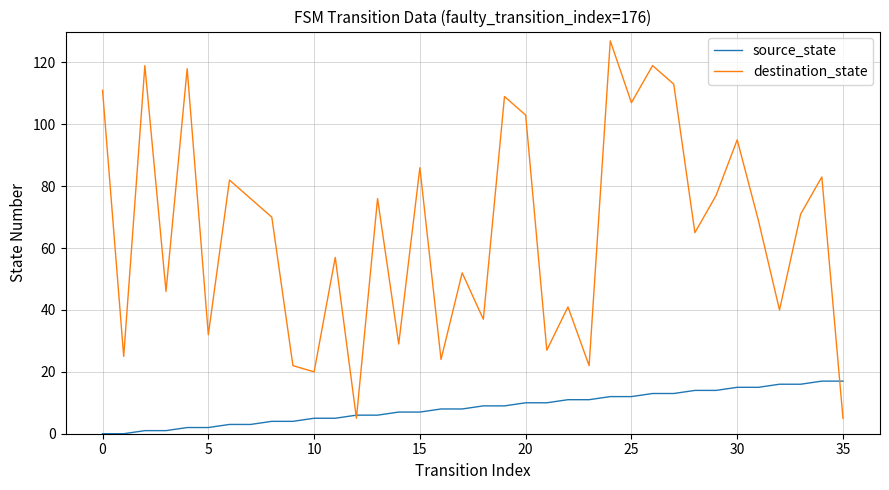

Which series has the largest range (max minus min)?

destination_state